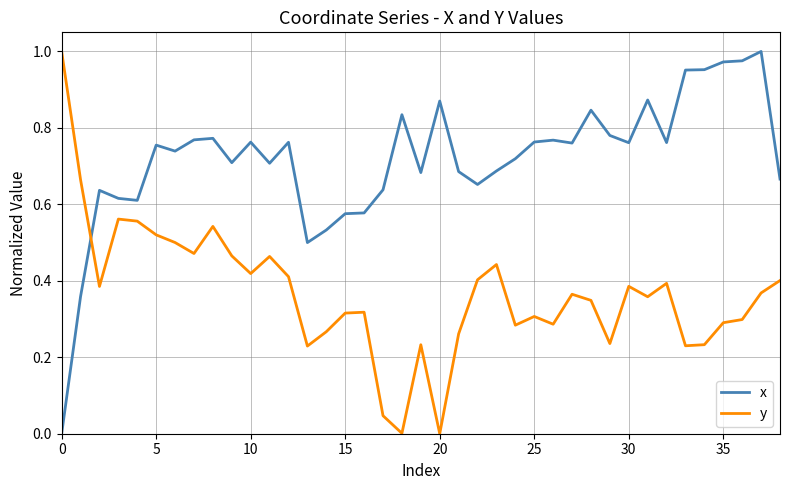

True or false: x and y cross at least once.

True